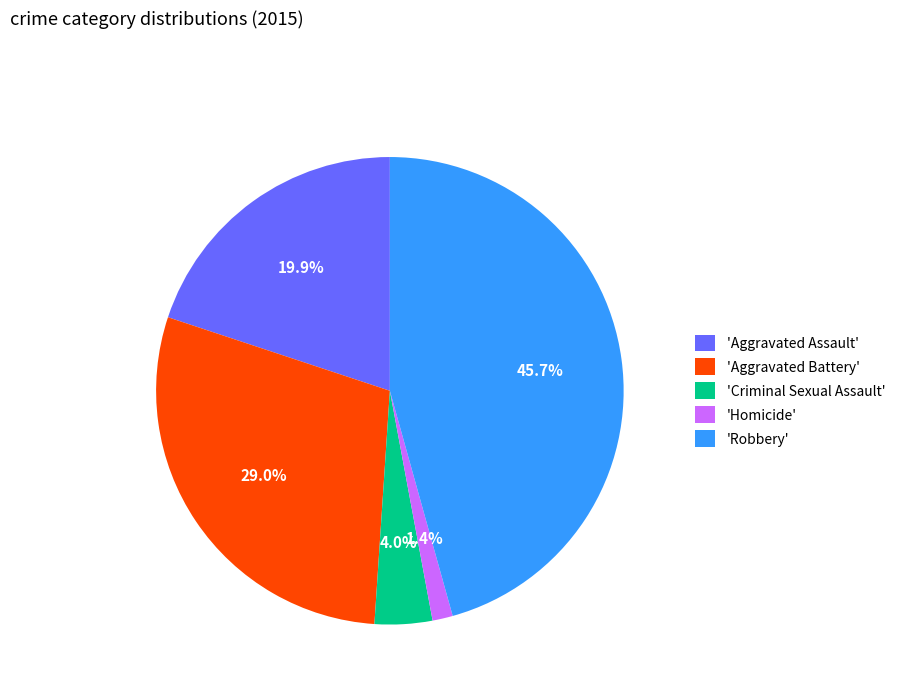

Count the number of slices in the pie.

5